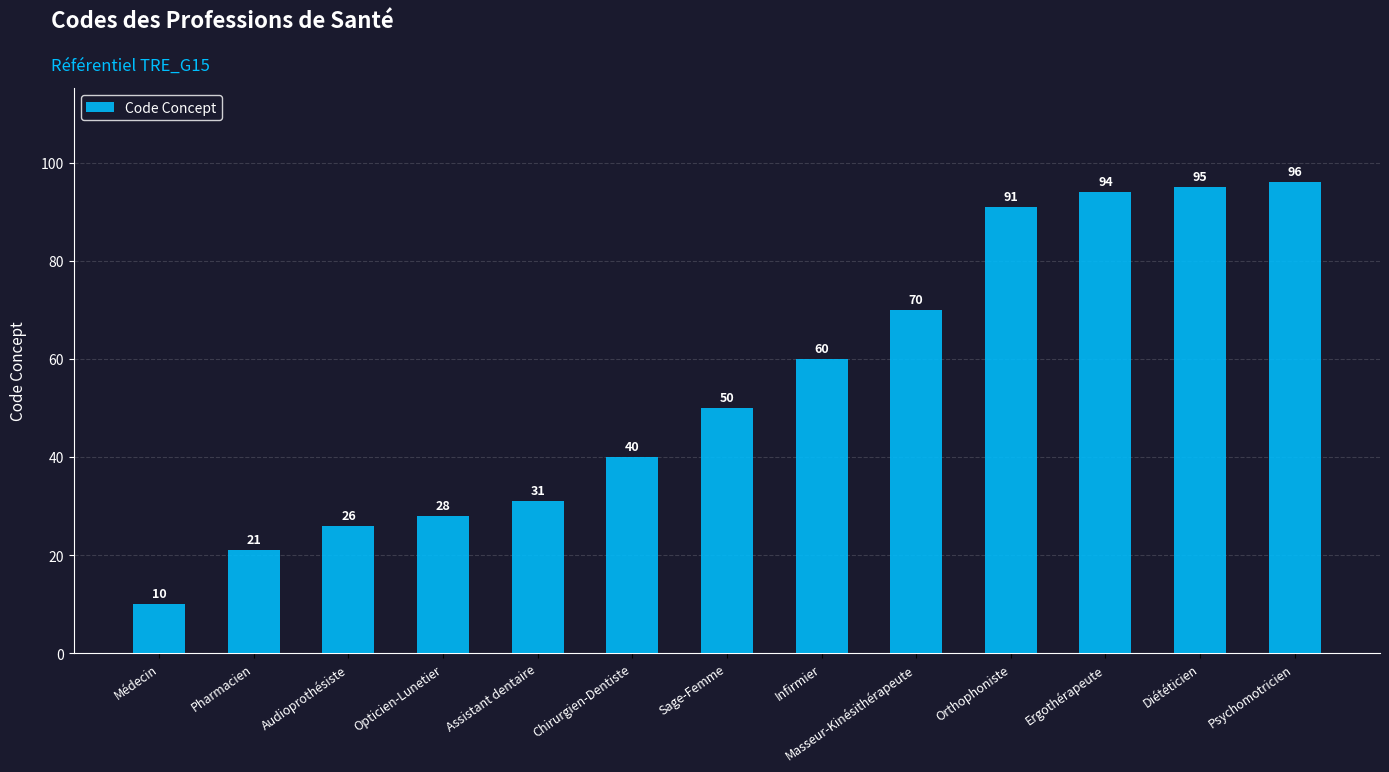

Which category has the lowest value across all series?

Médecin